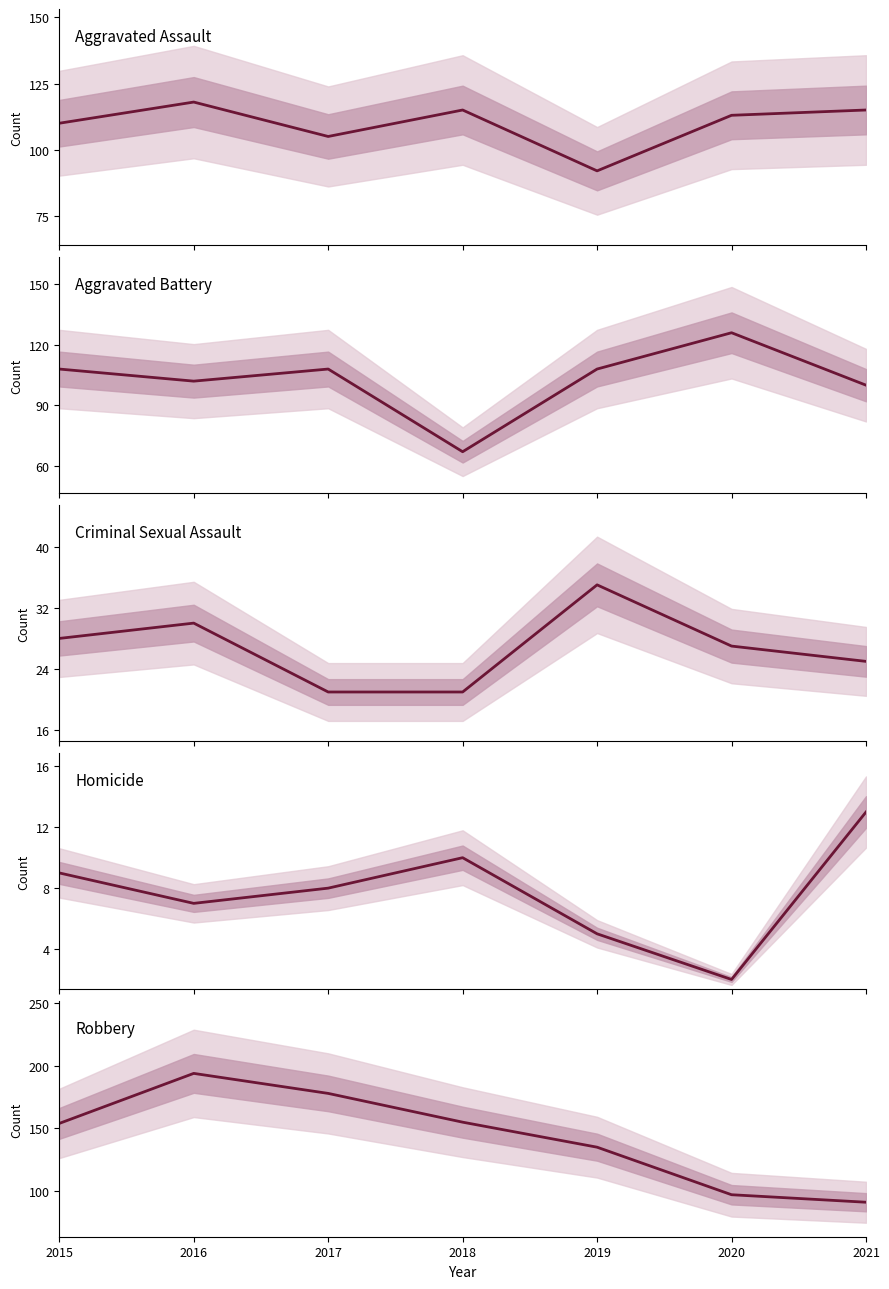

True or false: Homicide and Aggravated Assault cross at least once.

False